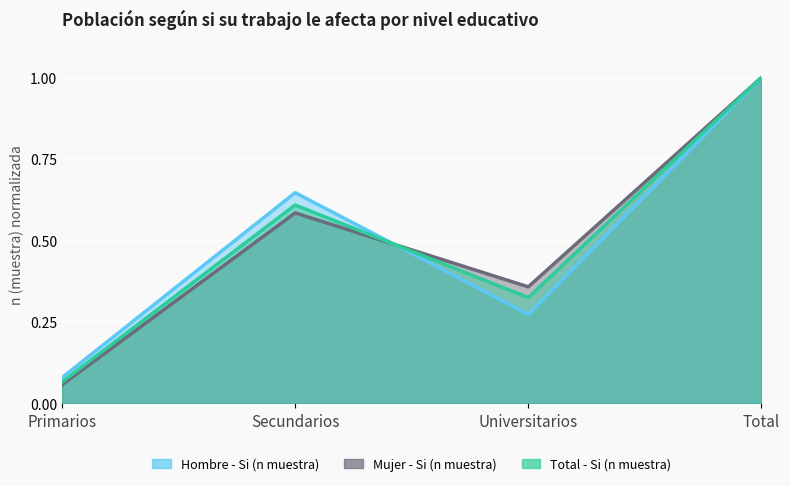

At which category does the chart reach its peak across all series?

Total